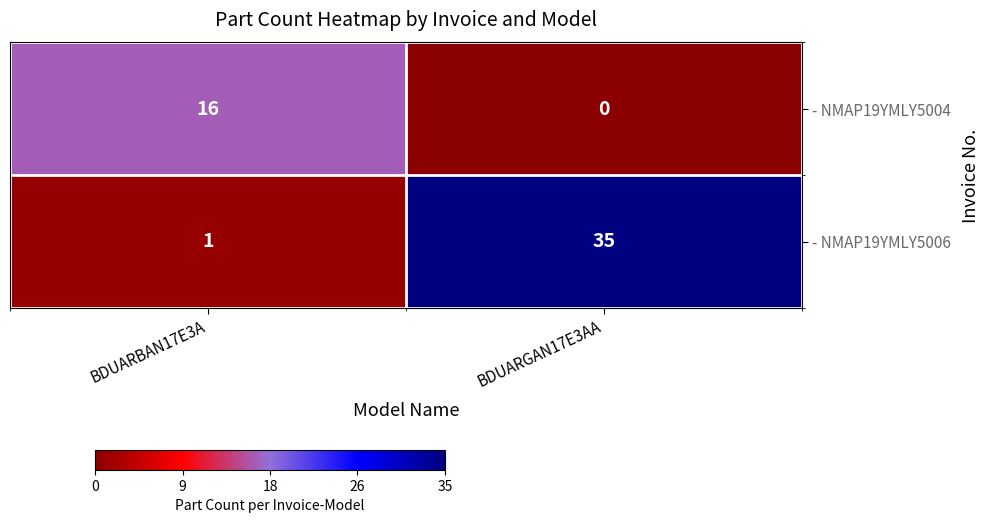

Which label corresponds to the largest value in the chart?

BDUARGAN17E3AA